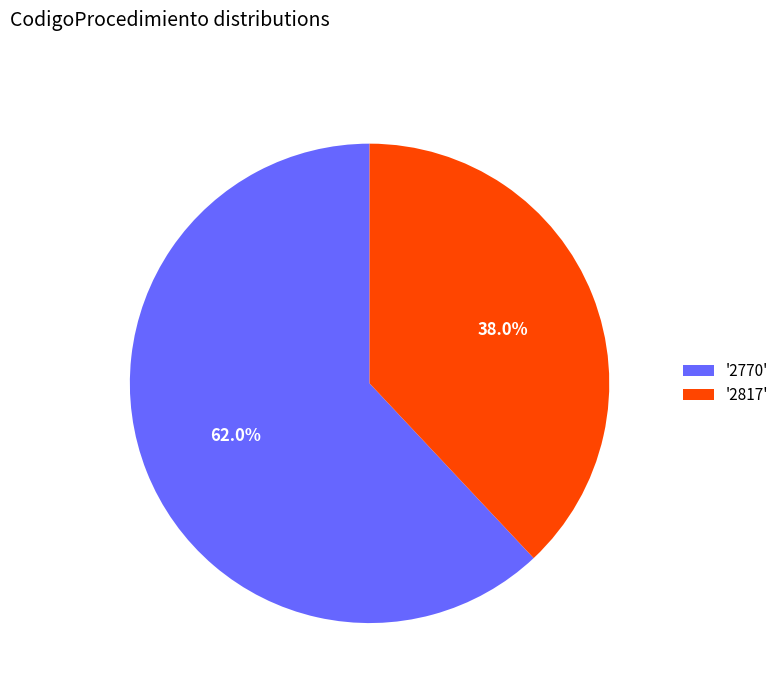

Rank the categories by value from lowest to highest.

'2817', '2770'